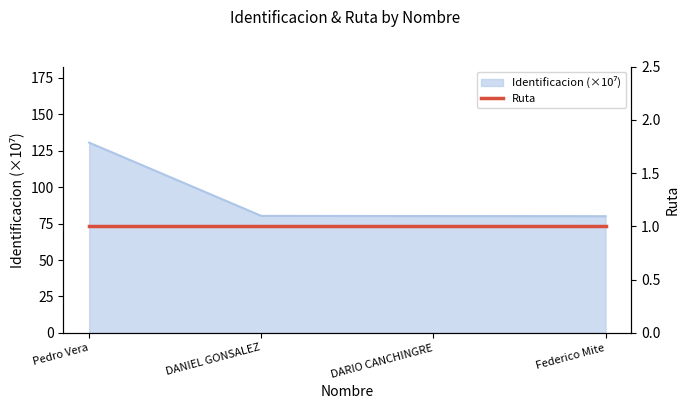

What is the change in value from Pedro Vera to DANIEL GONSALEZ?

-50.3